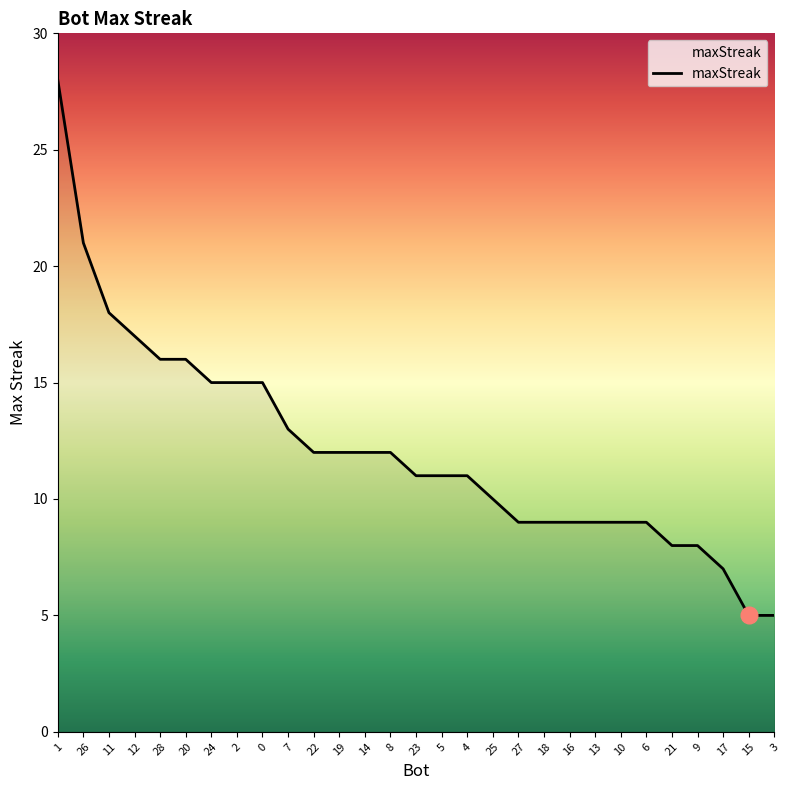

What is the minimum value shown in the chart?

5